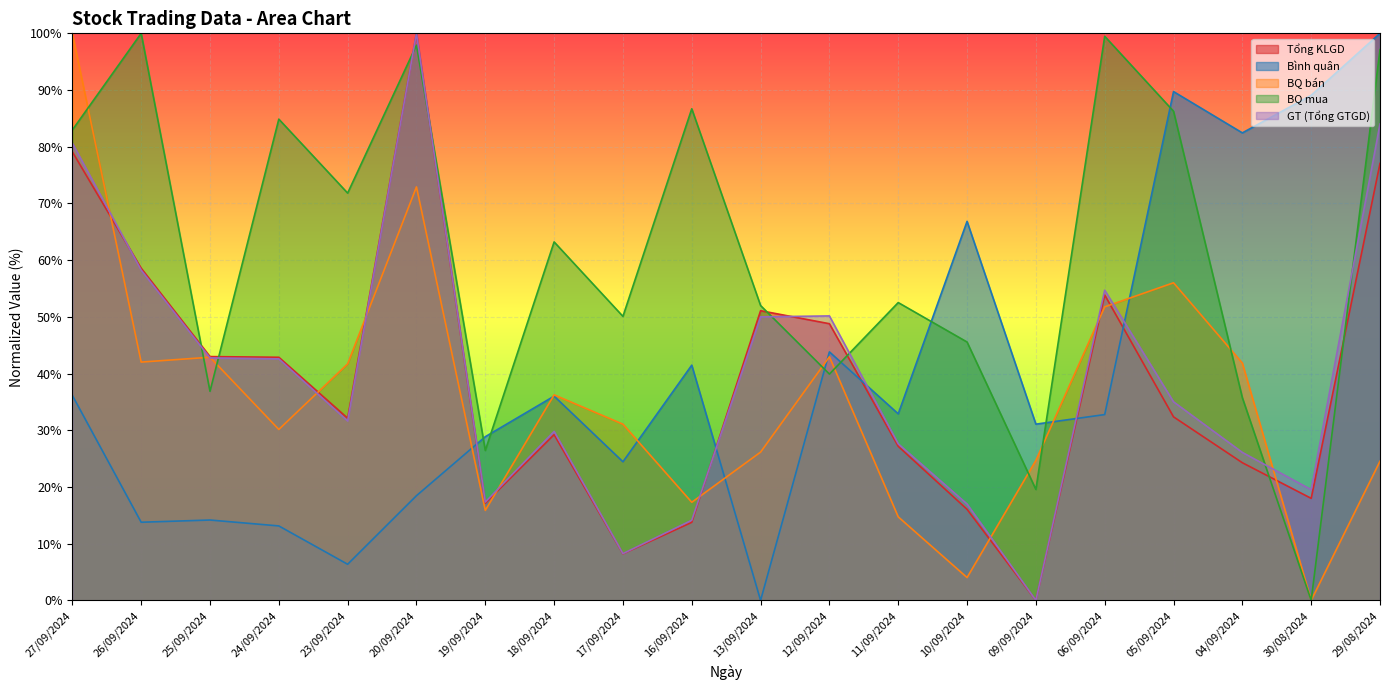

Reading left to right, transcribe all the data shown in this chart.

GT (Tổng GTGD): 80.6	58.2	42.8	42.6	31.6	100.0	17.3	29.8	8.2	14.1	50.0	50.2	27.6	17.0	0.0	54.7	35.0	26.1	19.5	84.0
BQ bán: 100.0	42.0	42.9	30.1	41.7	72.9	15.9	36.2	31.1	17.3	26.2	43.0	14.7	4.0	24.7	51.8	56.0	41.8	0.0	24.5
Bình quân: 36.2	13.8	14.2	13.1	6.4	18.5	28.9	36.0	24.4	41.5	0.0	43.8	32.9	66.8	31.1	32.8	89.7	82.4	89.1	100.0
Tổng KLGD: 79.1	58.6	43.0	42.9	32.1	100.0	17.1	29.2	8.2	13.8	51.1	48.8	27.2	16.1	0.0	53.9	32.4	24.3	18.0	77.1
BQ mua: 83.0	100.0	36.9	84.9	71.8	97.9	26.4	63.2	50.1	86.7	52.0	39.9	52.5	45.6	19.6	99.5	86.3	35.7	0.0	97.1